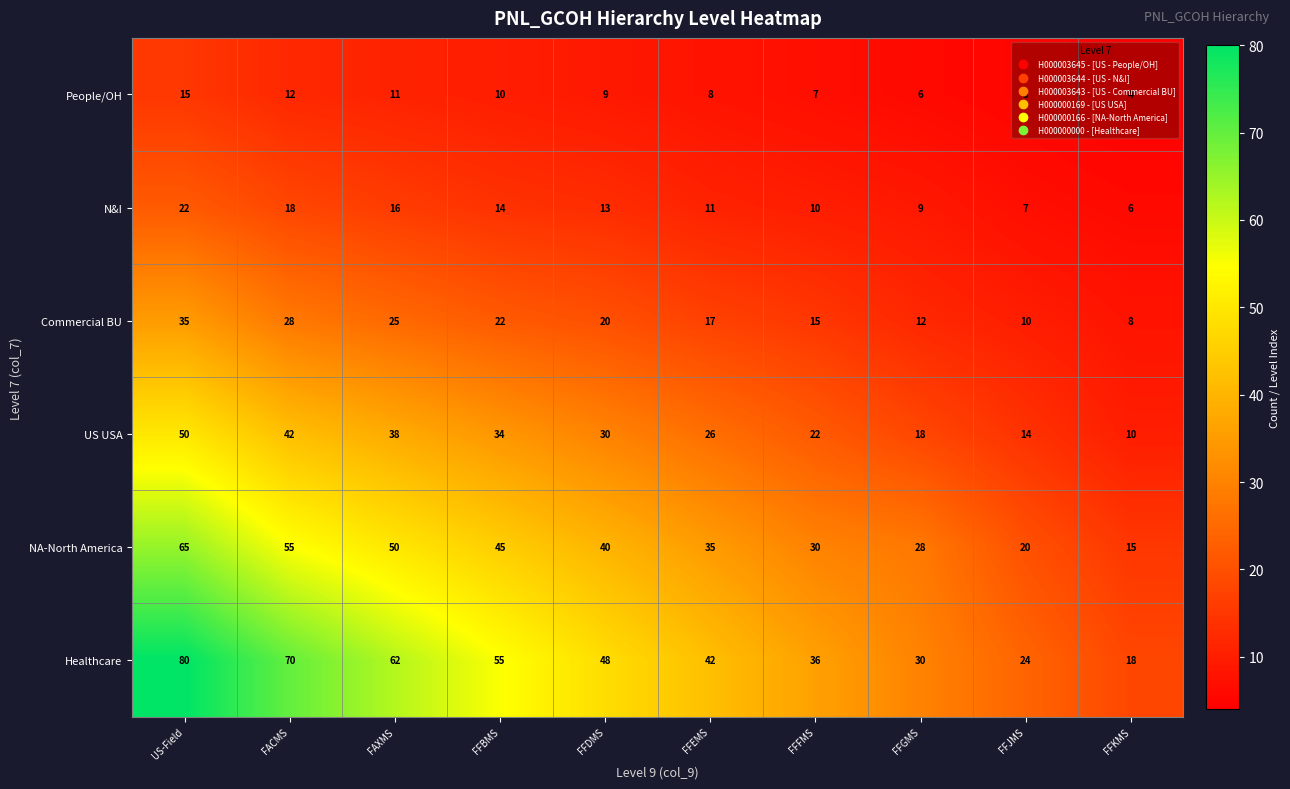

Is it true that N&I equals 7 at FFBMS?

False